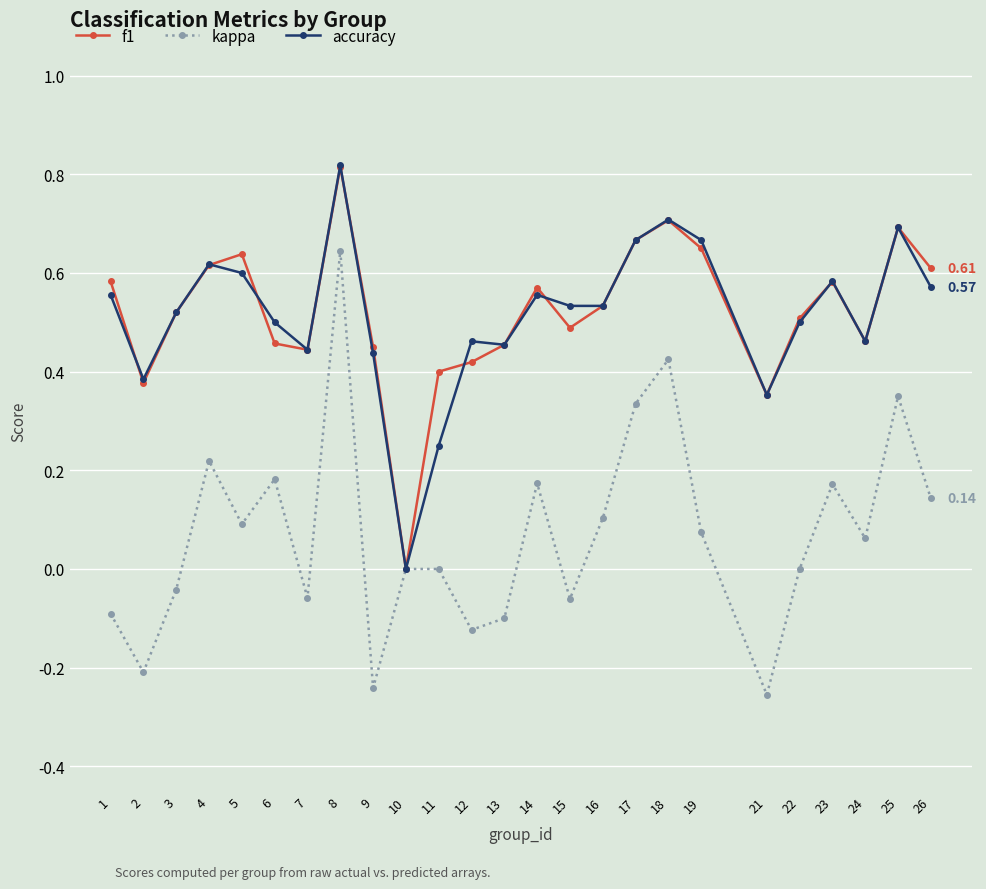

True or false: f1 and accuracy intersect in this chart.

True